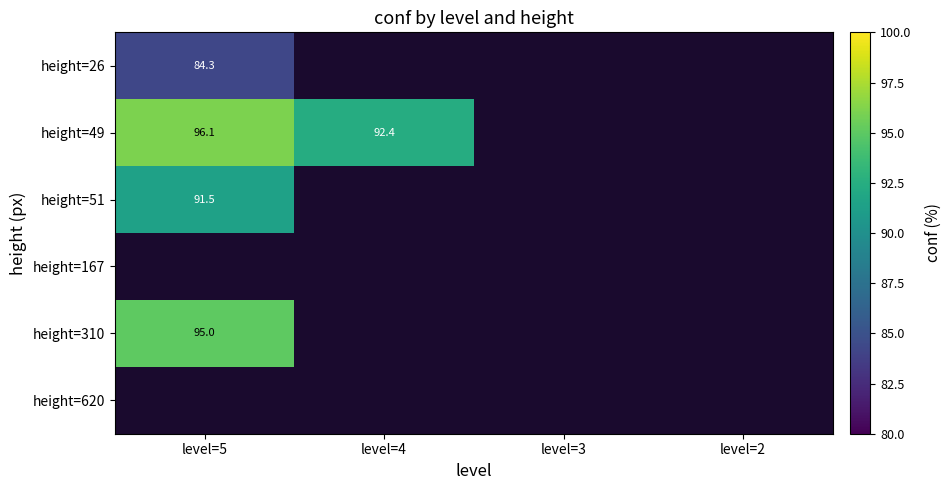

What value does the height=51 series have at level=5?

91.5